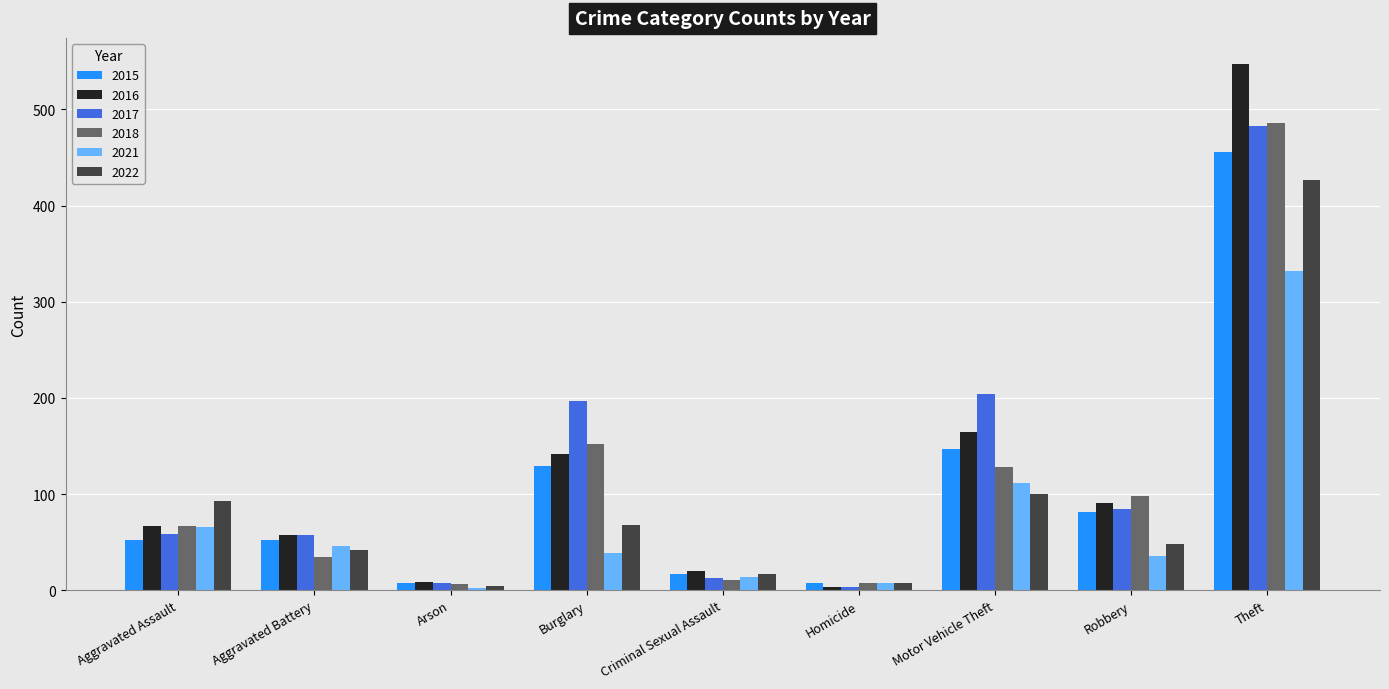

Is the value of 2016 at Robbery greater than the value of 2021 at Homicide?

Yes